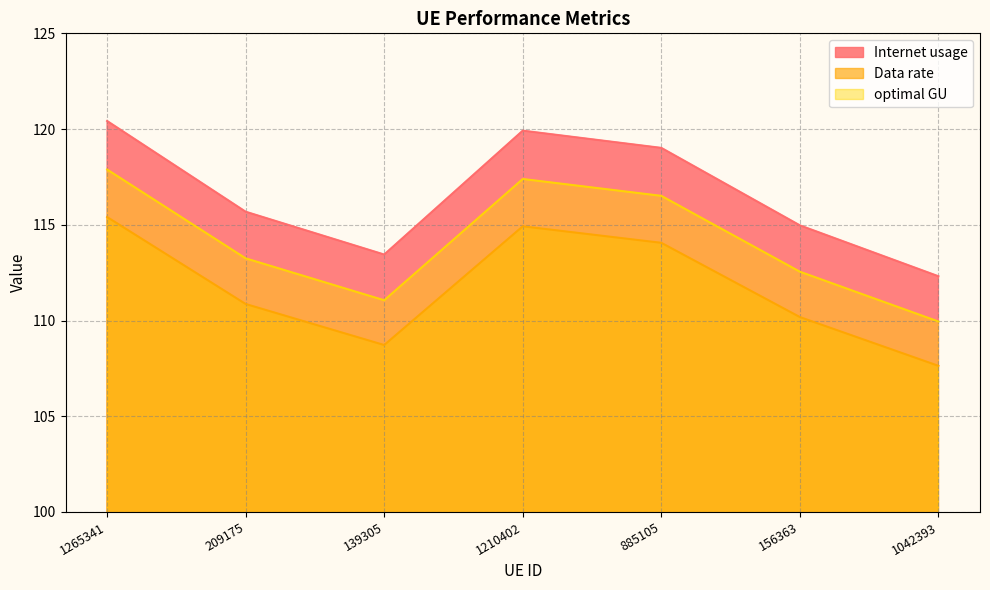

How many lines are shown in the chart?

3